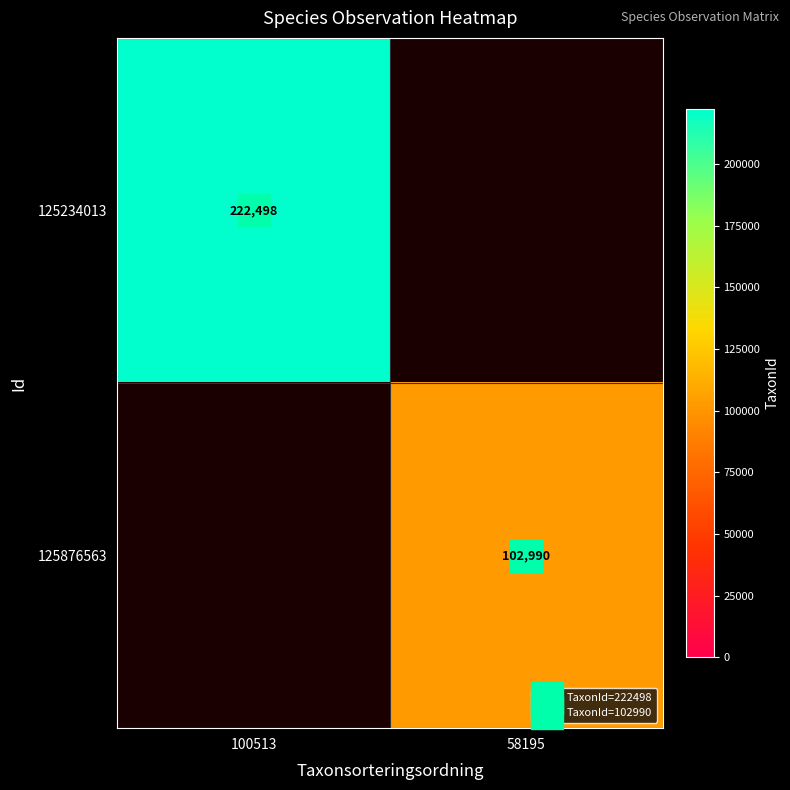

List the labels in order of 125234013 value, smallest first.

100513, 58195